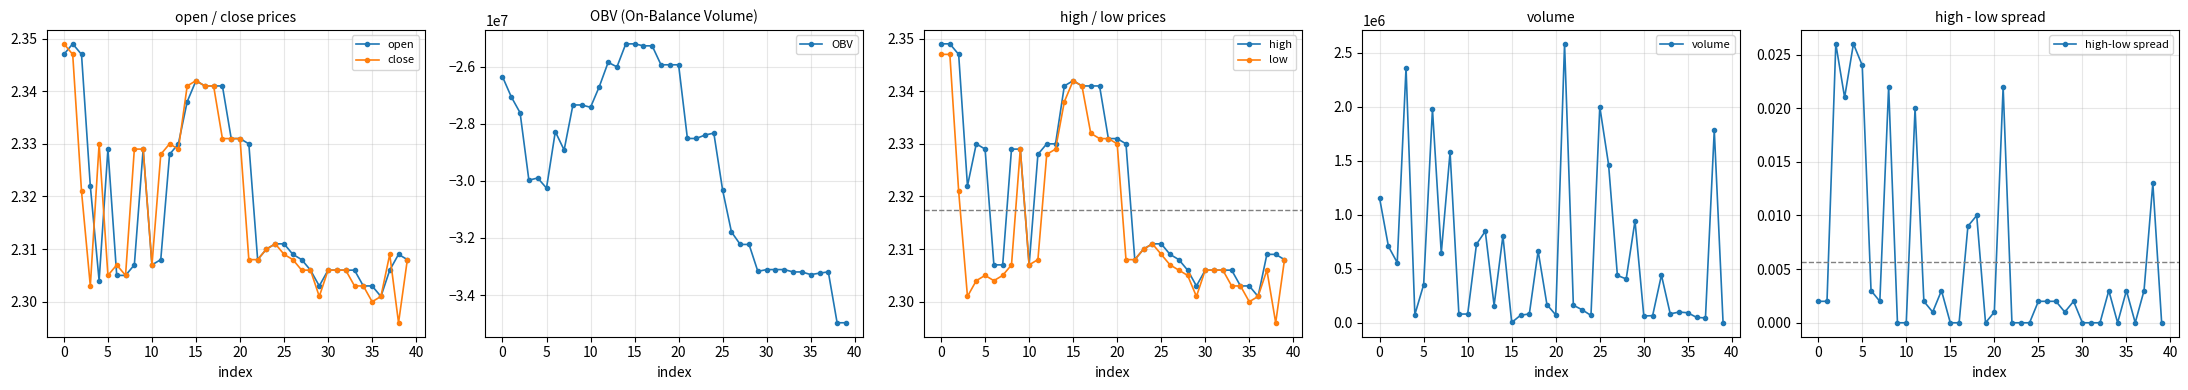

Rank the series by their average value, from lowest to highest.

low, close, open, high